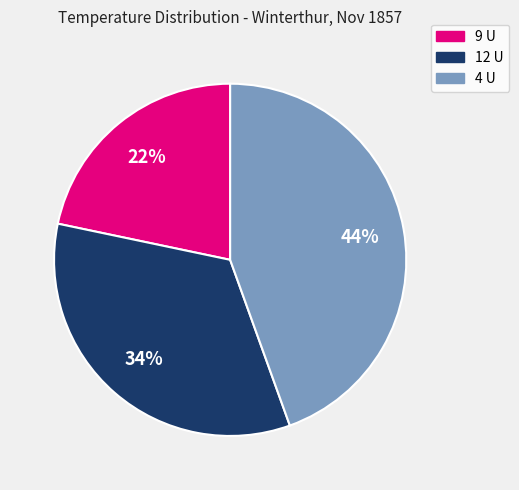

True or false: 9 U accounts for 9% of the total.

False